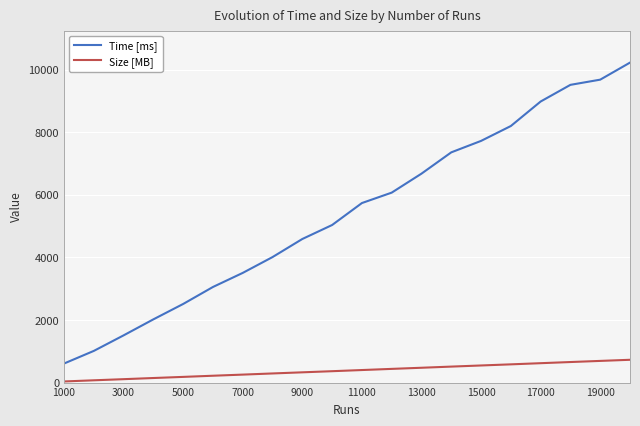

Is this an area chart (filled region under the line)?

No